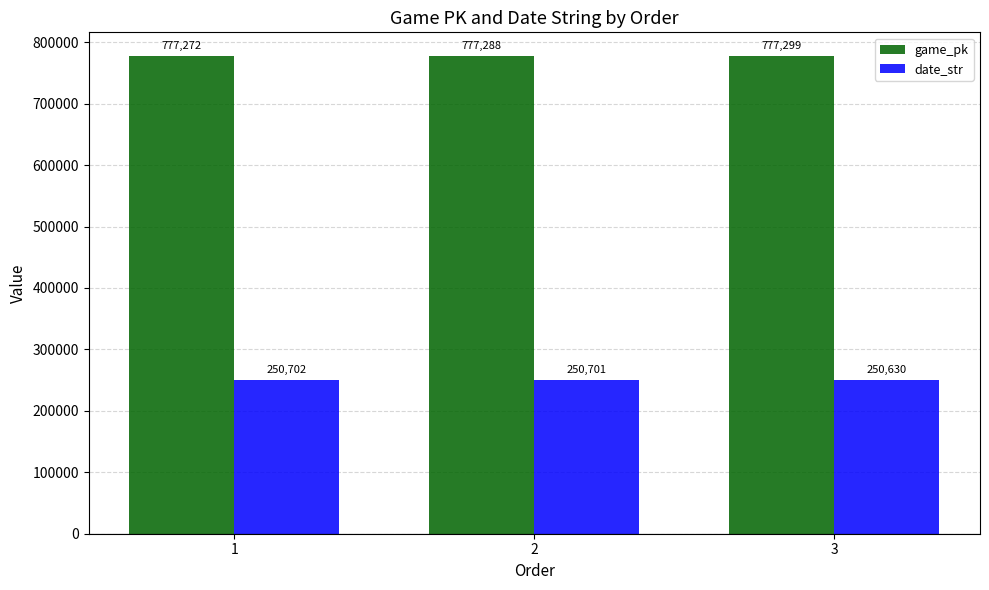

How many data points does each series have?

3